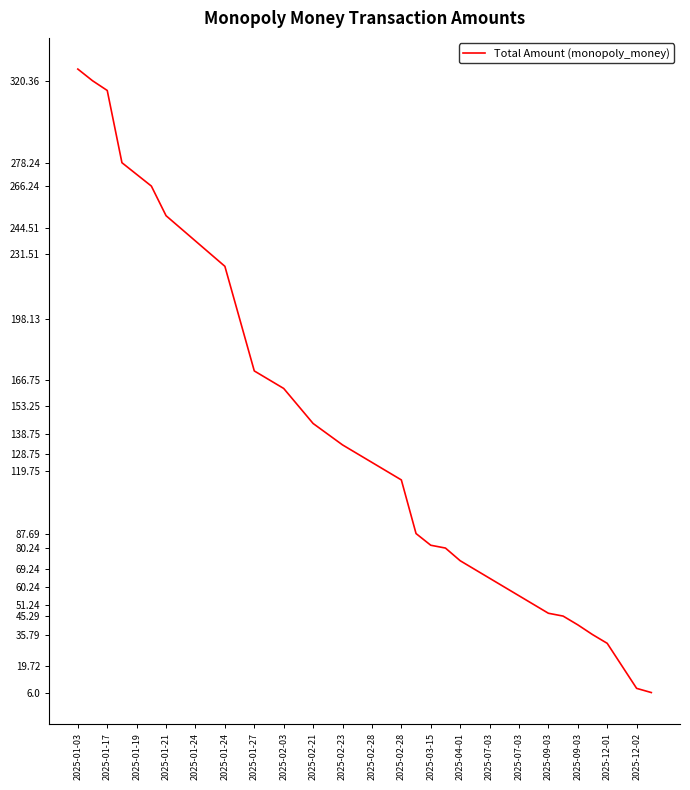

Is this an area chart (filled region under the line)?

No